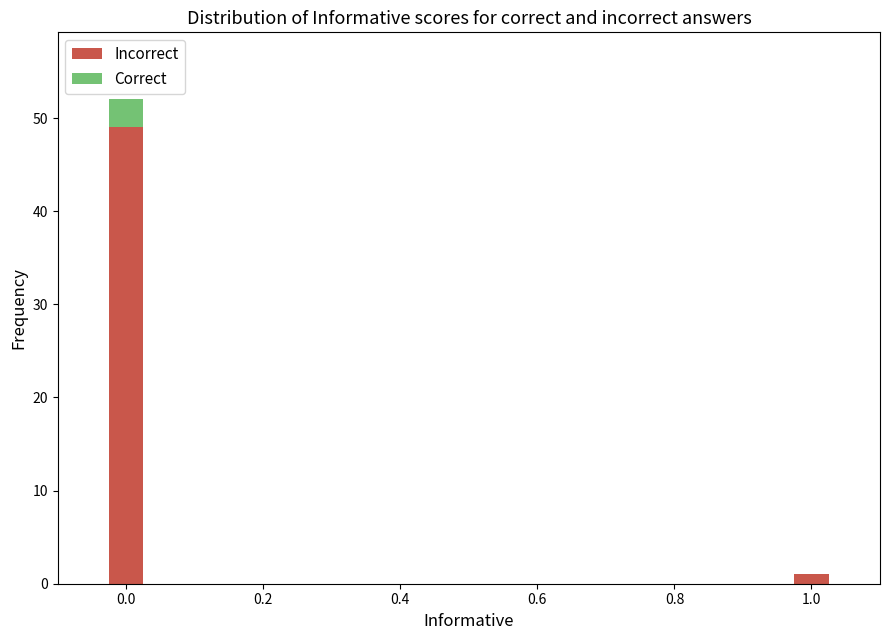

How many distinct data groups are displayed?

2